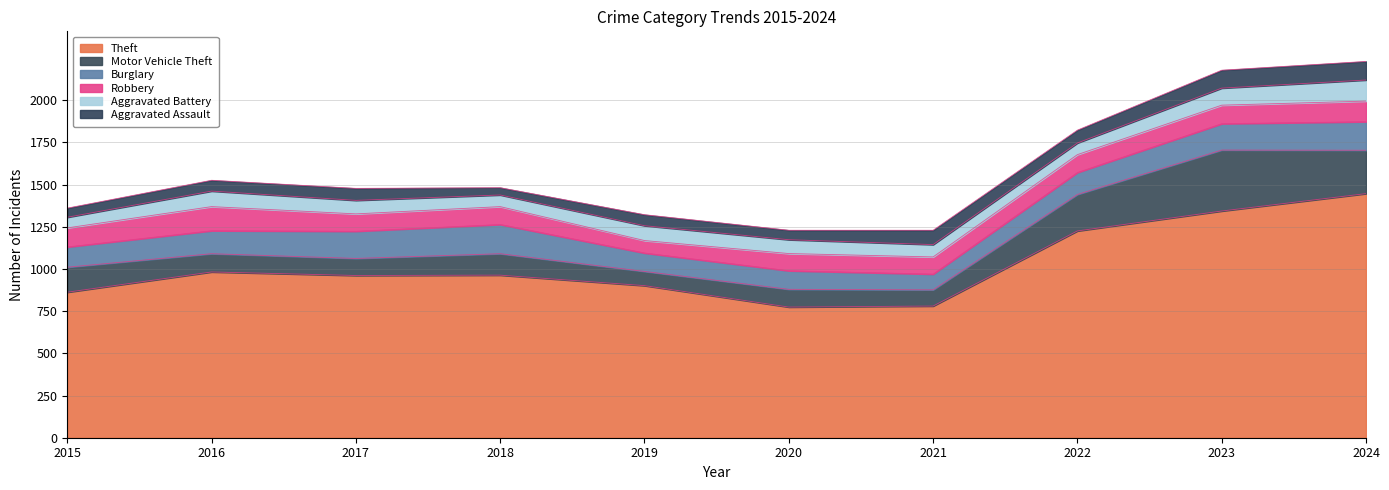

The value of Aggravated Assault at 2018 is 75. True or false?

False